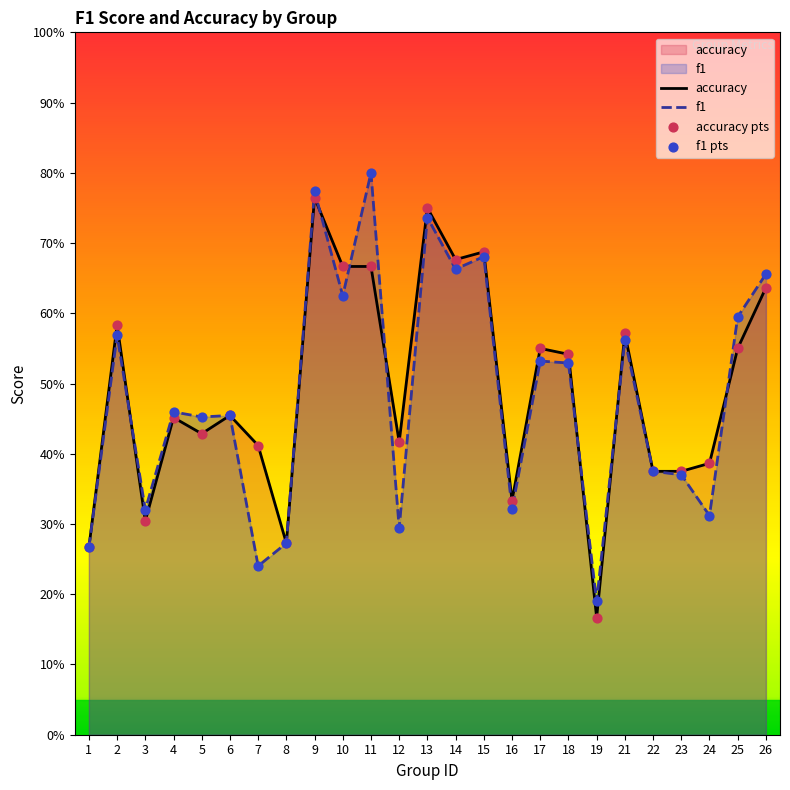

Which series has the widest spread of Y values?

f1